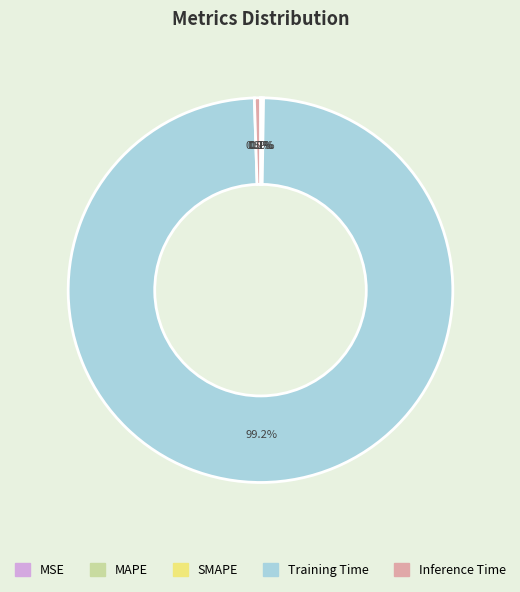

Is Inference Time the majority of the pie?

No